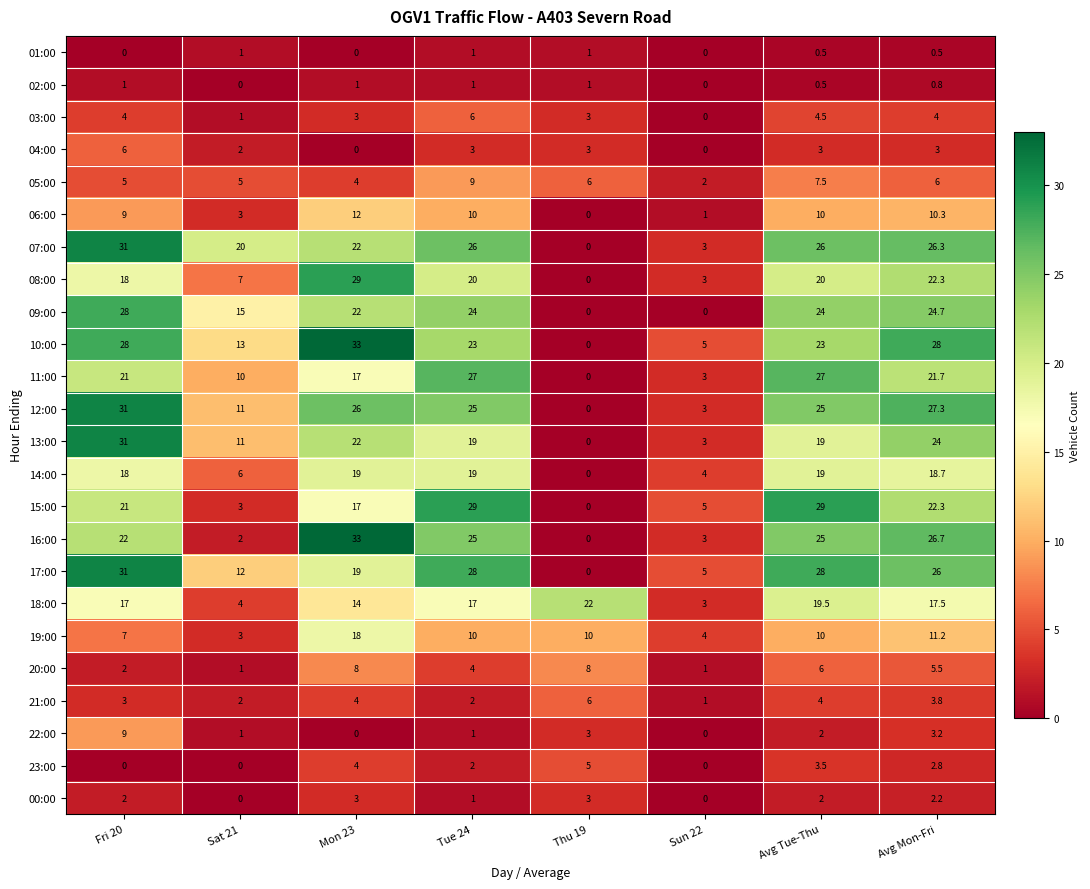

The 19:00 series shows 10.0 at Tue 24. True or false?

True